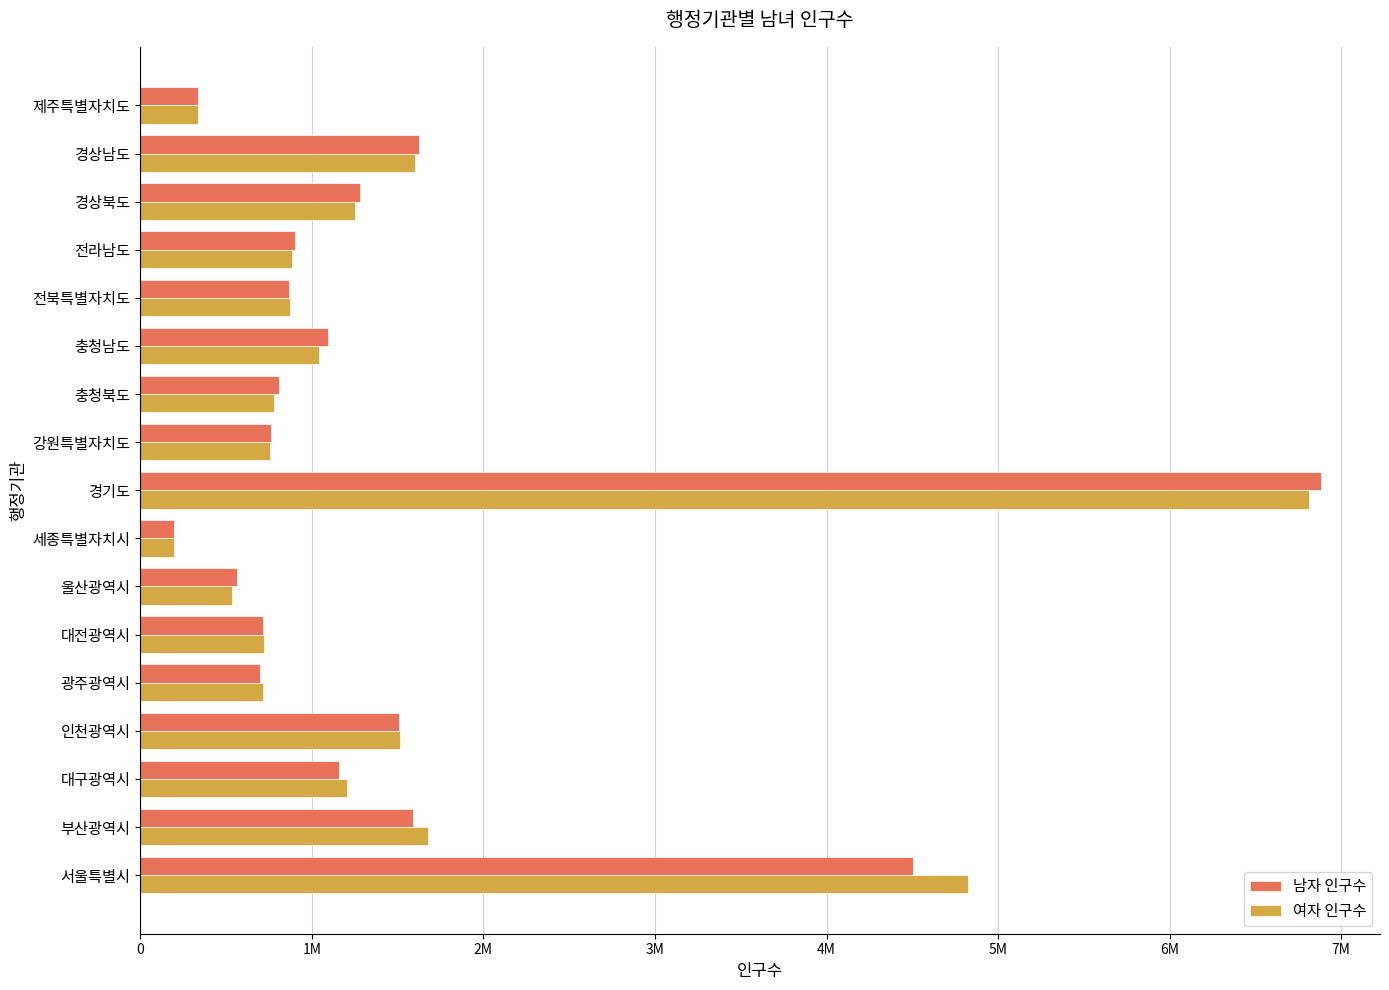

What are all the series names shown in the legend?

남자 인구수, 여자 인구수